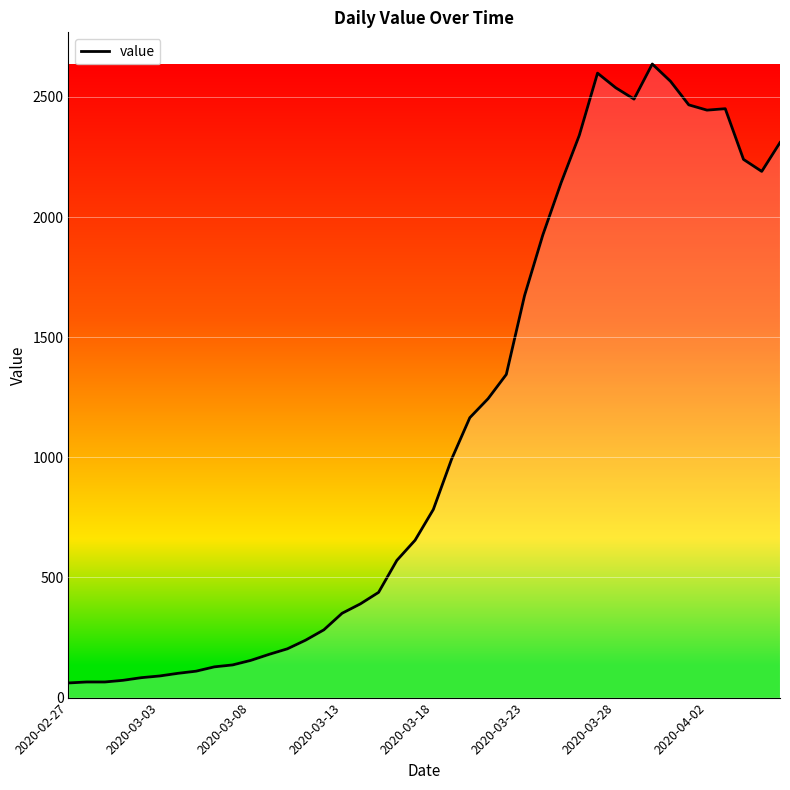

What is the greatest value displayed?

2637